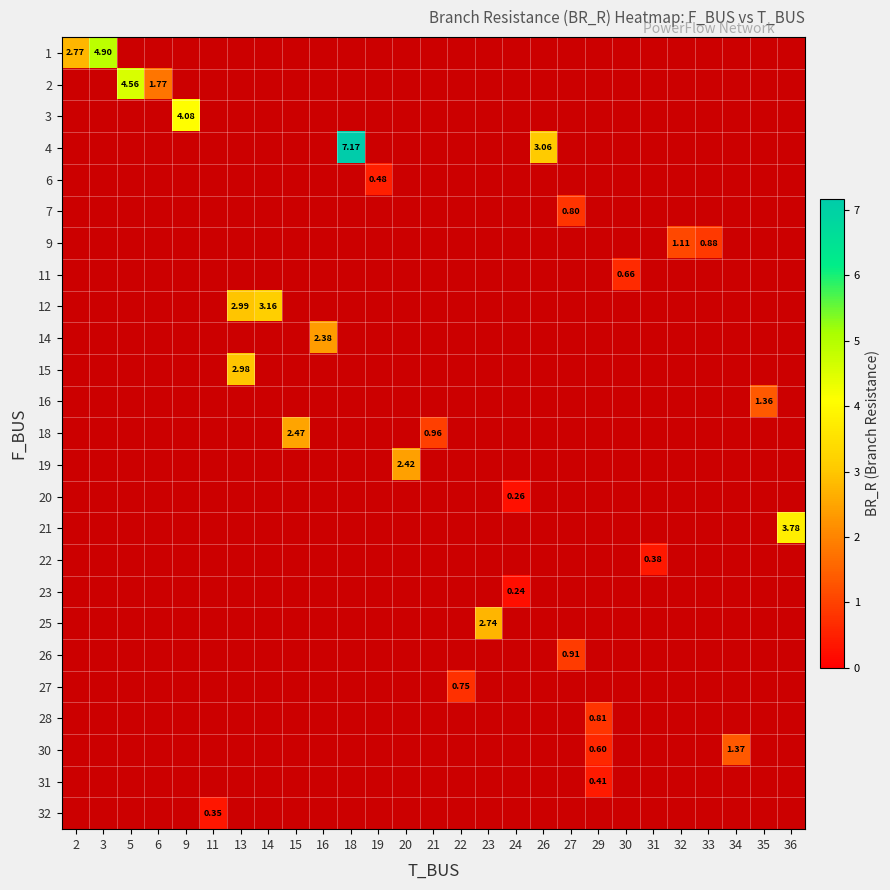

What is the smallest value displayed?

0.2